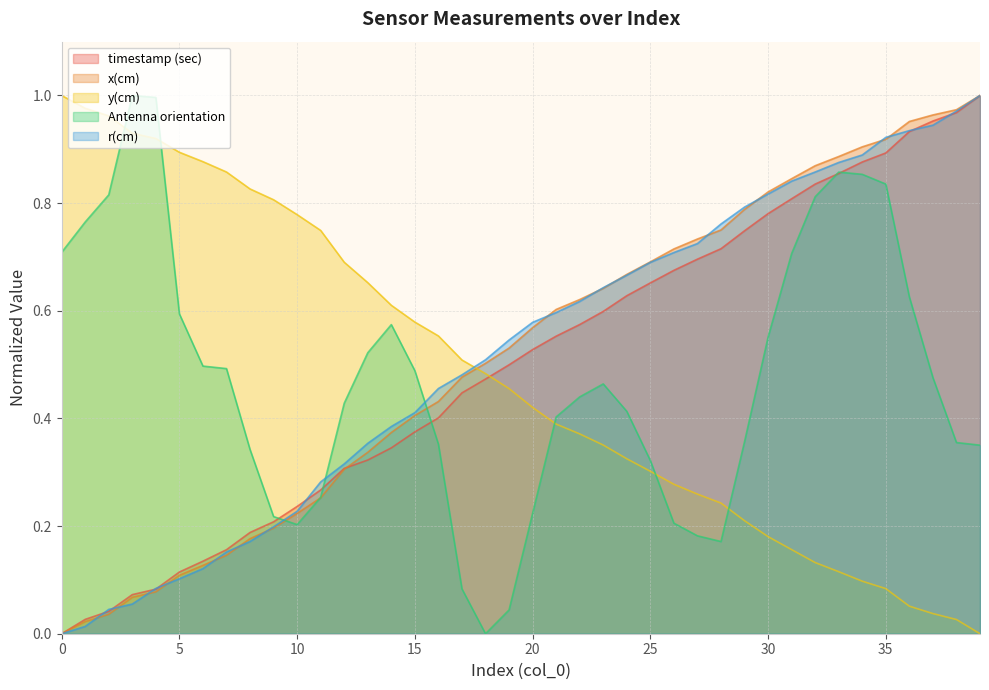

What is the total value across all series at 34?

3.6